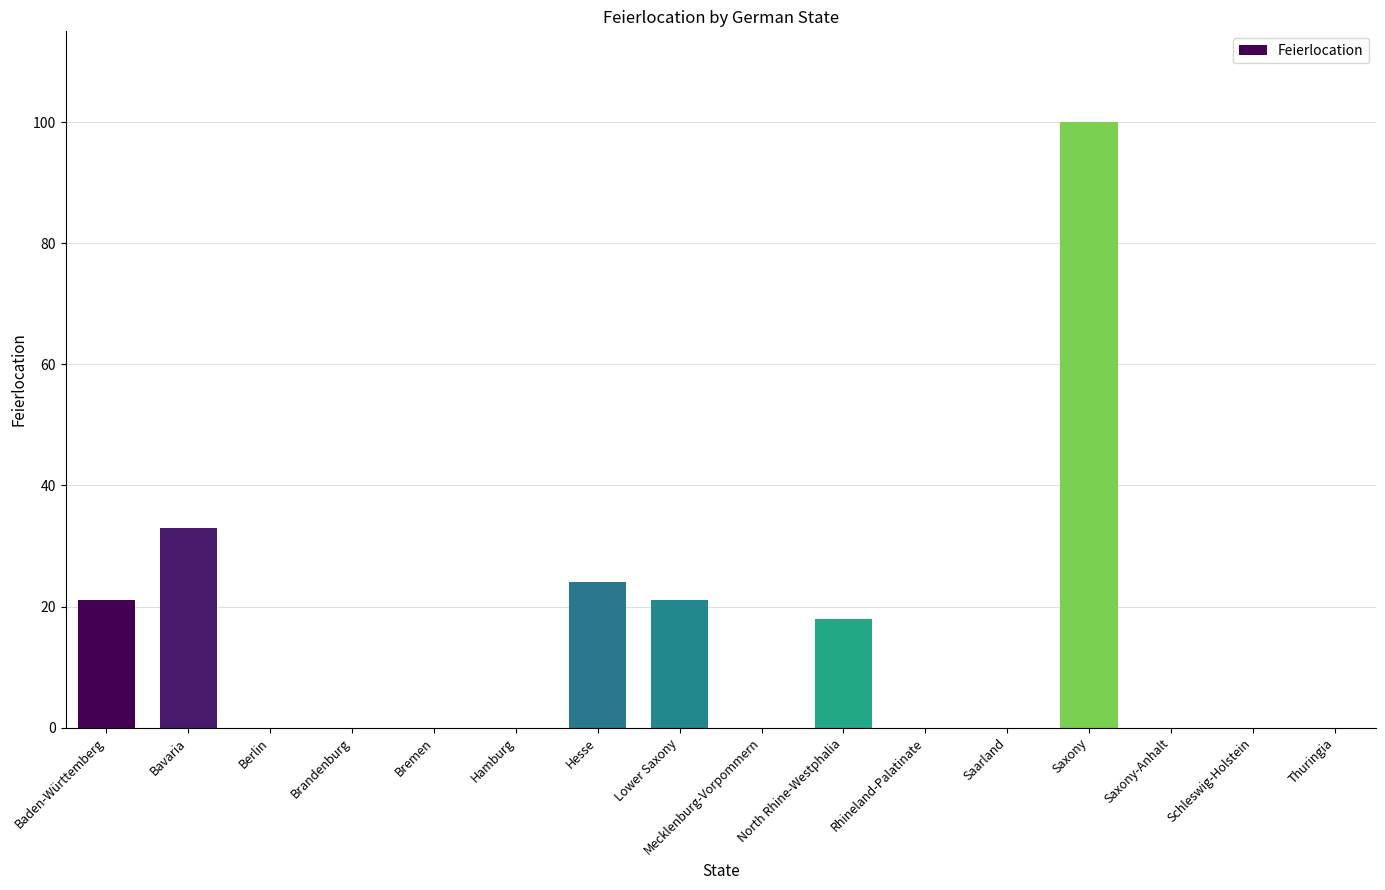

Reading left to right, transcribe all the data shown in this chart.

21	33	0	0	0	0	24	21	0	18	0	0	100	0	0	0